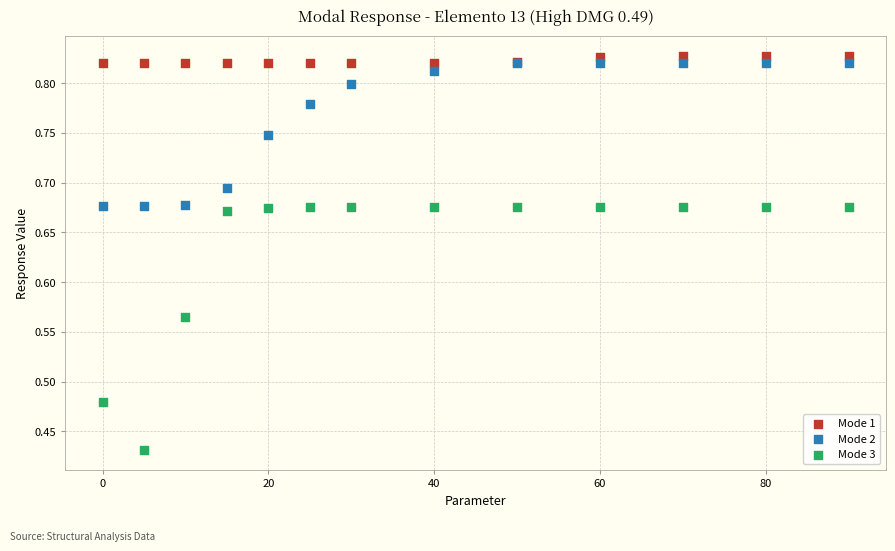

Which series contains the lowest Y value?

Mode 3